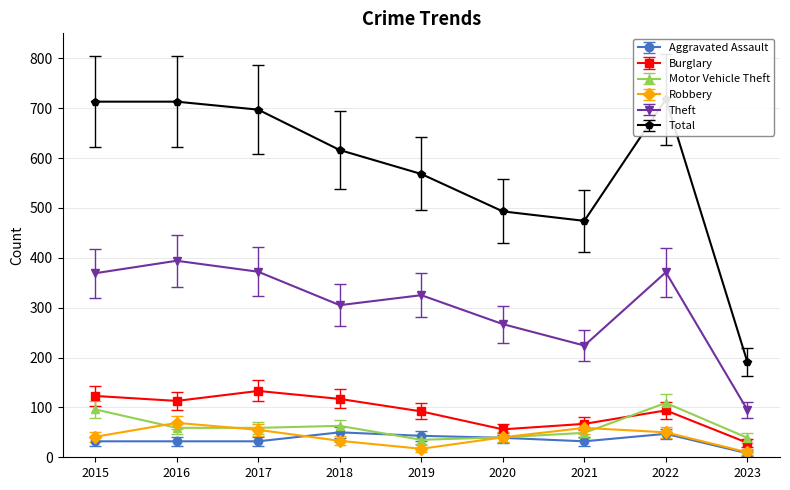

Read the Robbery value at 2020.

40